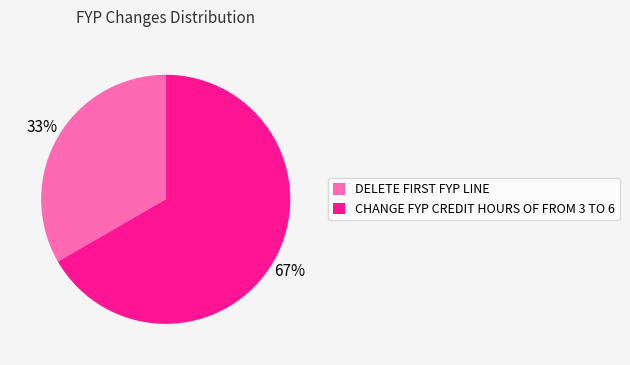

Is there any slice that represents more than half of the pie?

Yes